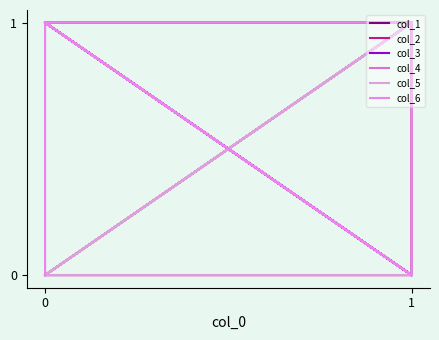

Where is the first local minimum for col_1?

1